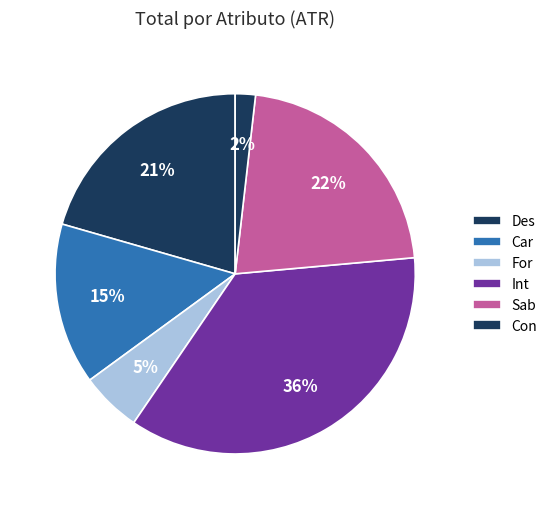

Count the number of slices in the pie.

6